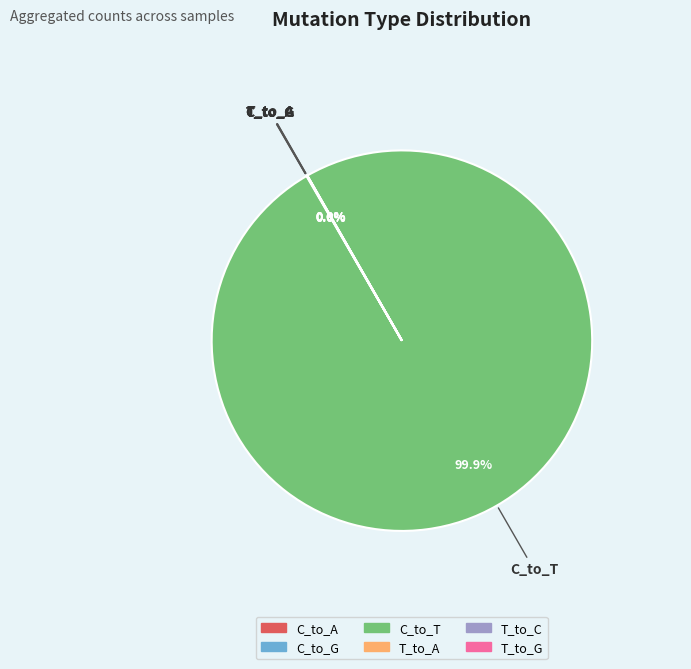

Which slice is the largest?

C_to_T